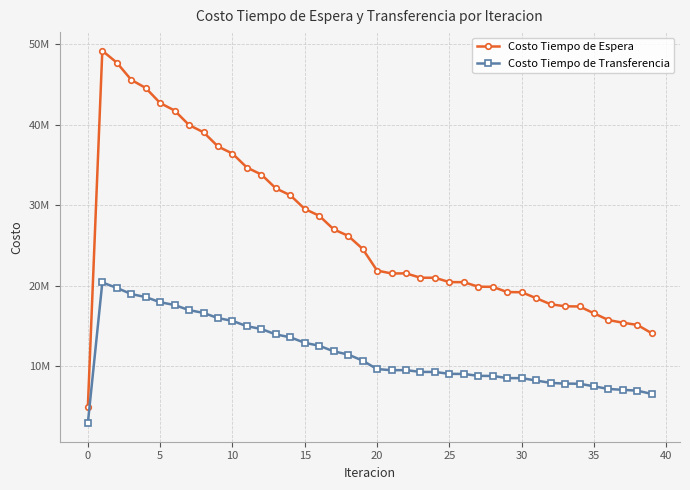

Does the chart have visible grid lines?

Yes